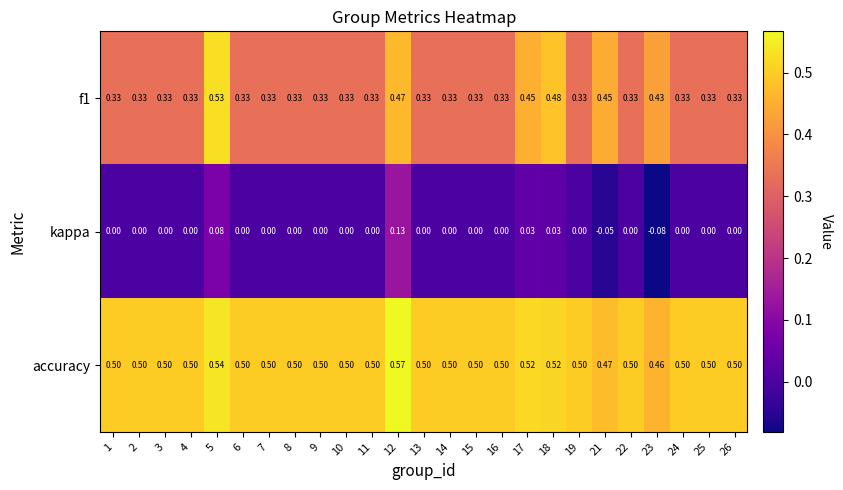

What is the spread (max minus min) of values at 6?

0.5